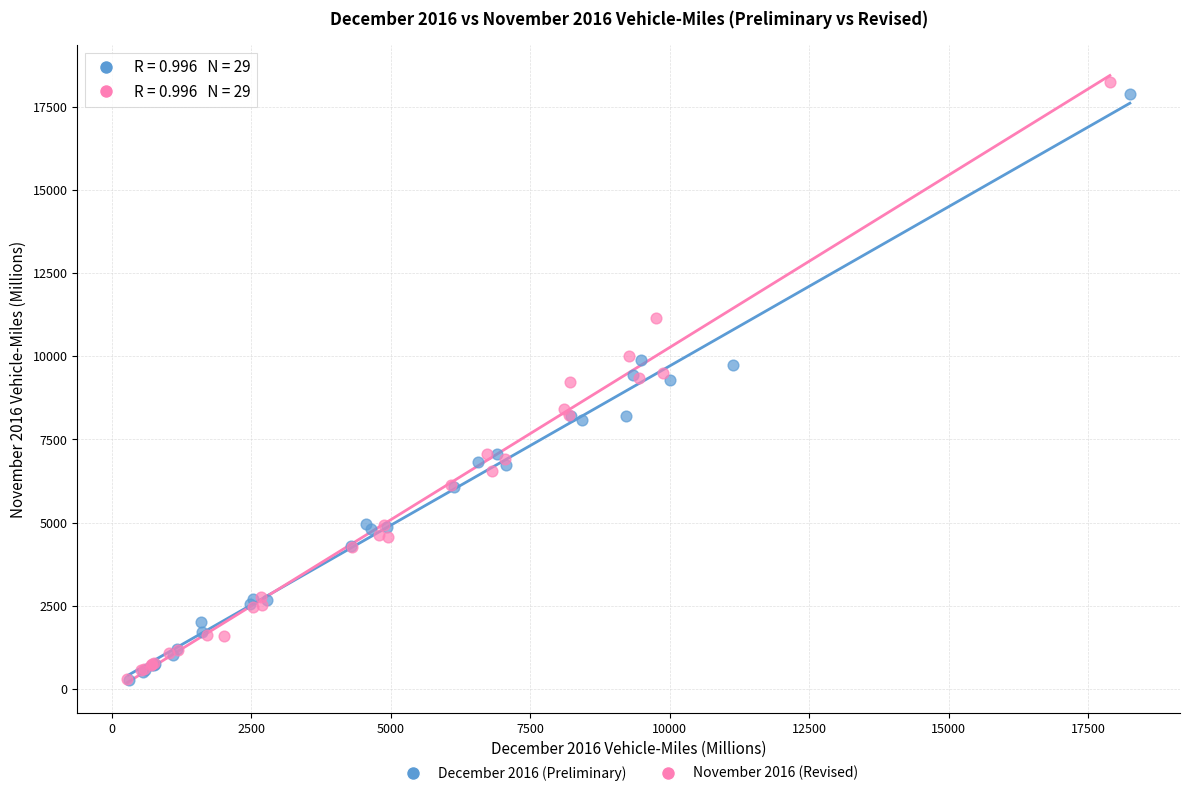

Which series has the largest Y range (max minus min)?

November 2016 (Revised)